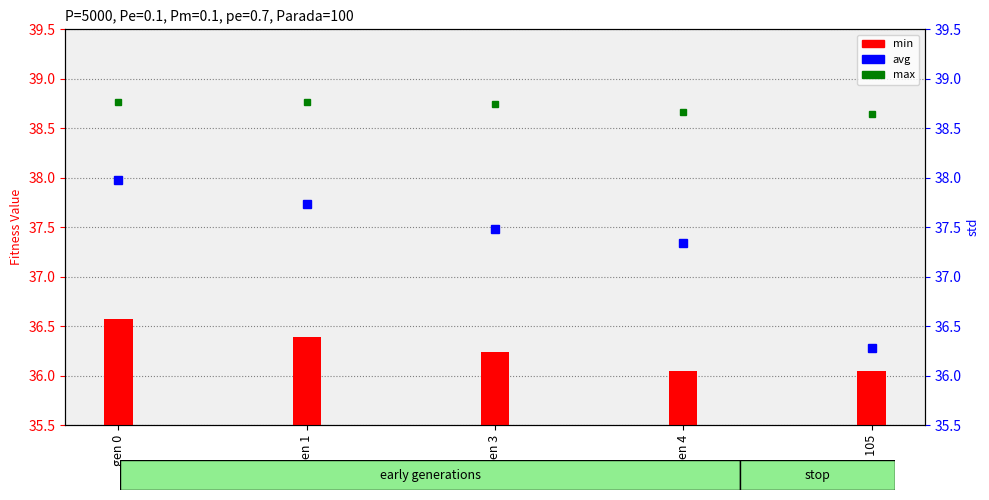

What value does the max series have at gen 1?

38.8